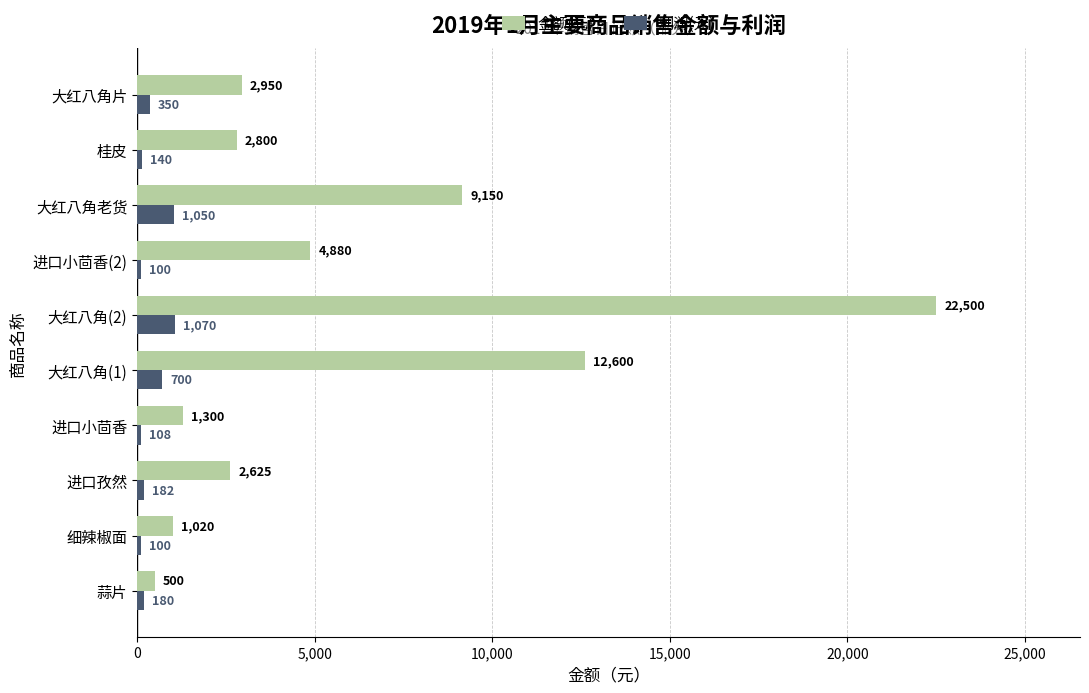

What is the spread (max minus min) of values at 细辣椒面?

920.0